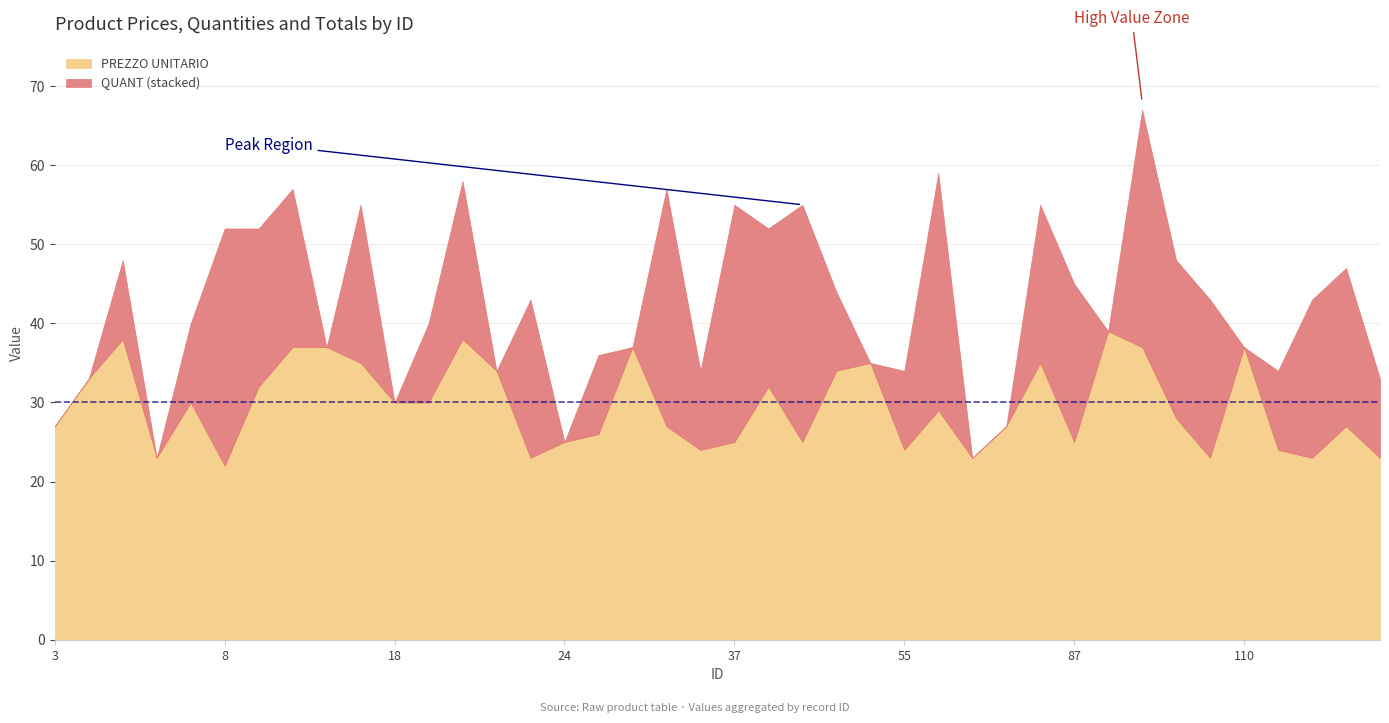

Reading left to right, extract all data points from this chart.

PREZZO UNITARIO: 27	33	38	23	30	22	32	37	37	35	30	30	38	34	23	25	26	37	27	24	25	32	25	34	35	24	29	23	27	35	25	39	37	28	23	37	24	23	27	23
QUANT: 0	0	10	0	10	30	20	20	0	20	0	10	20	0	20	0	10	0	30	10	30	20	30	10	0	10	30	0	0	20	20	0	30	20	20	0	10	20	20	10
TOTALE: 0	0	380	0	300	660	640	740	0	700	0	300	760	0	460	0	260	0	810	240	750	640	750	340	0	240	870	0	0	700	500	0	1110	560	460	0	240	460	0	230